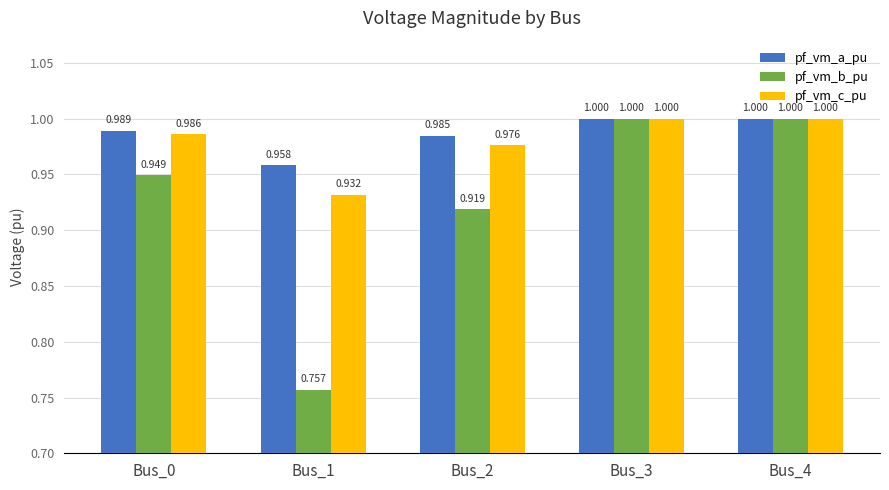

How many categories are shown in the chart?

5